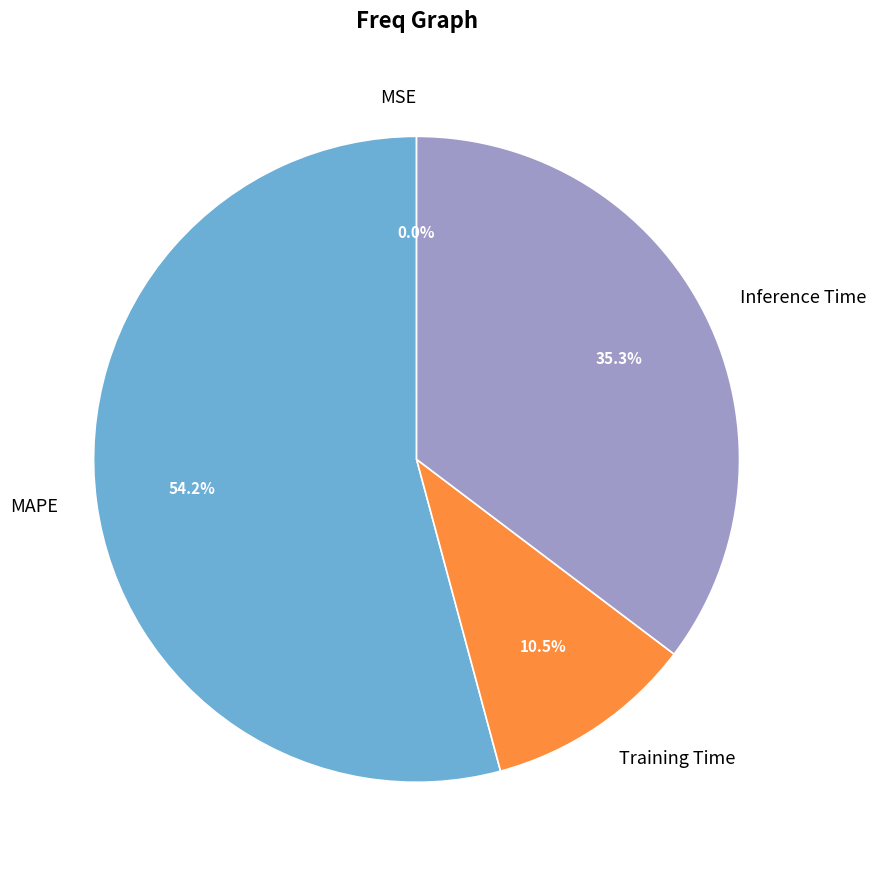

What portion of the pie excludes Training Time?

89.5%